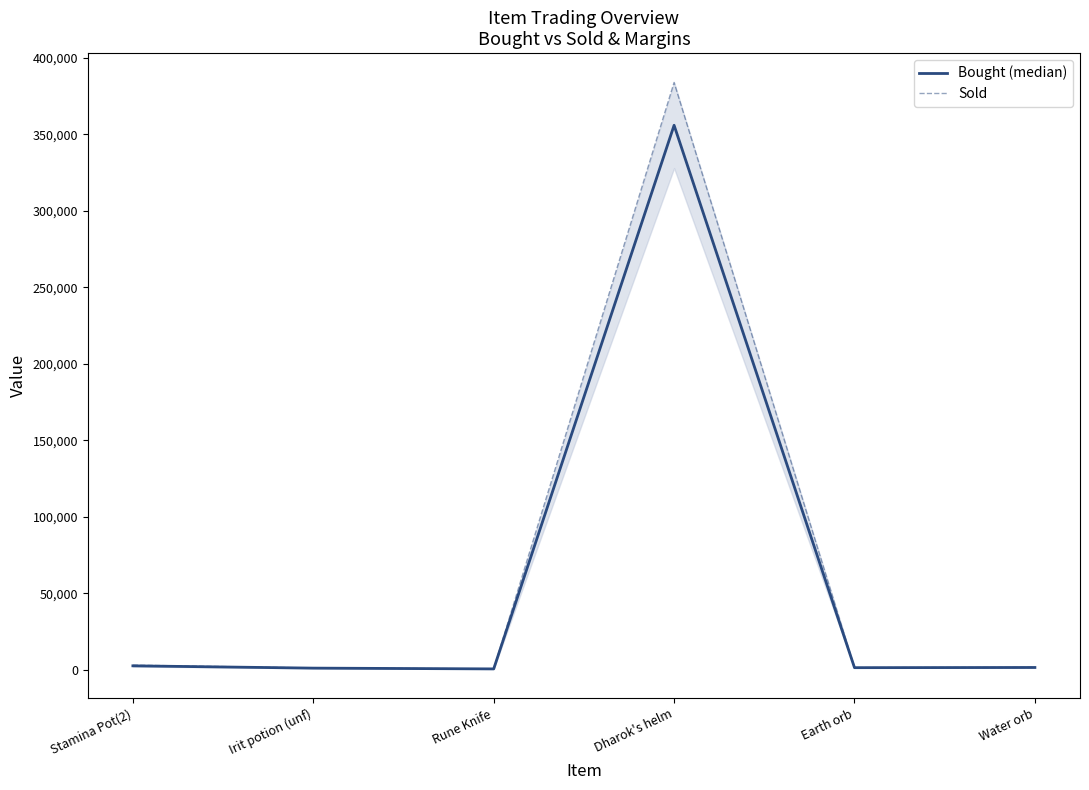

Which category has the lowest value in the Bought (median) series?

Rune Knife